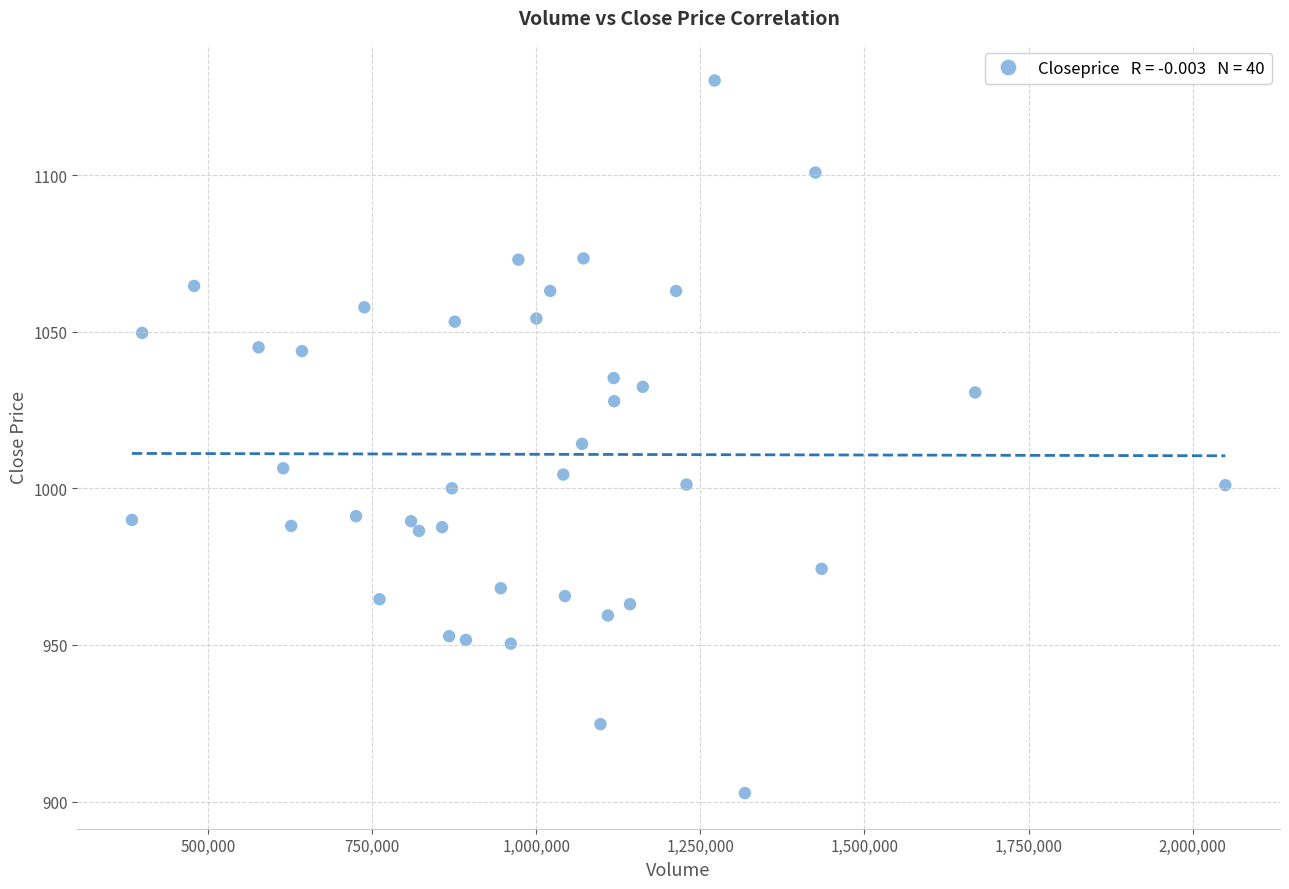

What is the range of Y values (max minus min)?

227.5